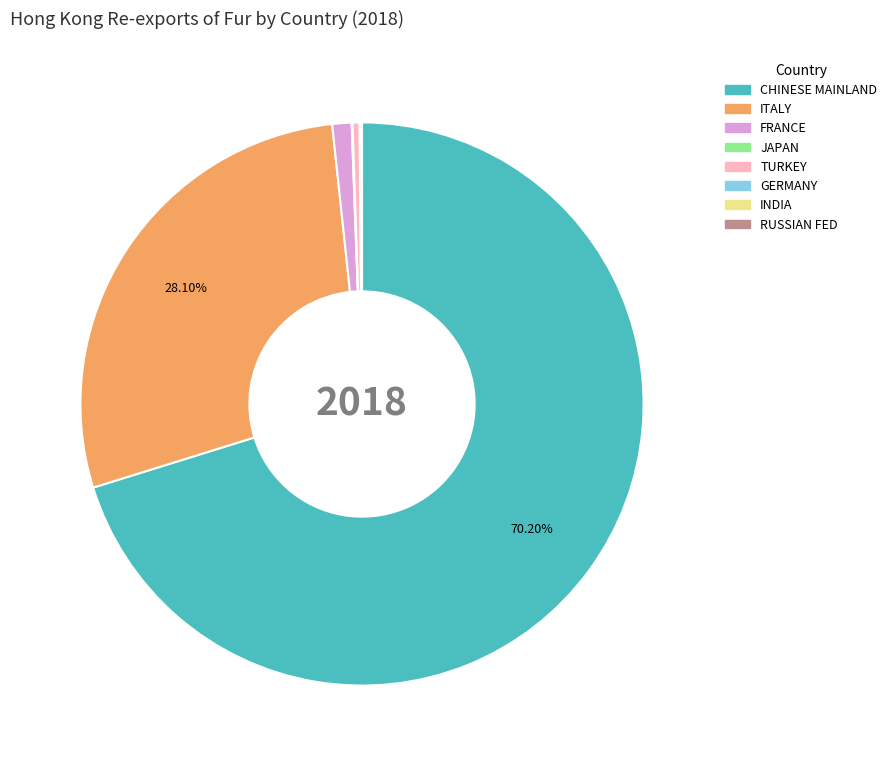

Which category has the biggest portion of the pie?

CHINESE MAINLAND